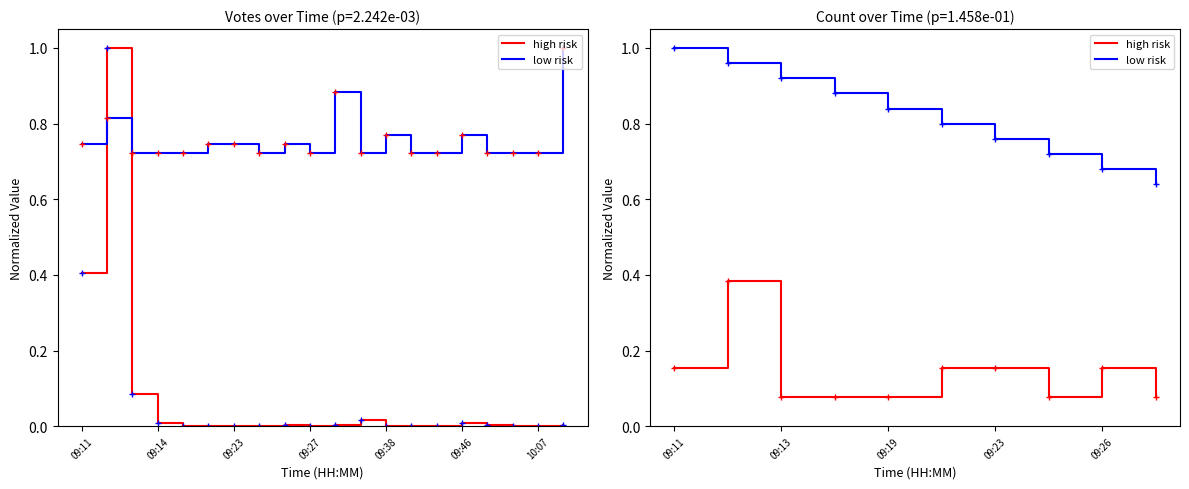

After their last crossing, which series has the higher values: Votes or Count?

Count